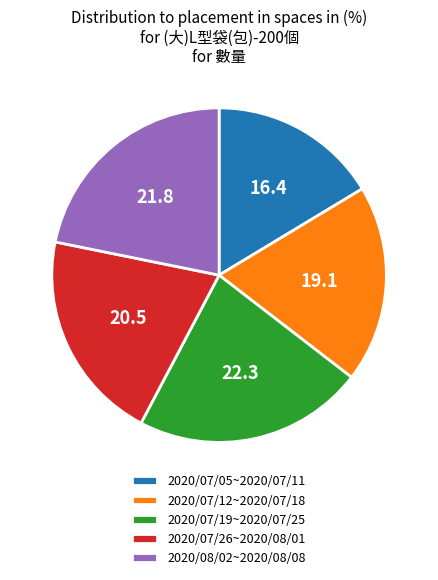

Is 2020/08/02~2020/08/08 the majority of the pie?

No